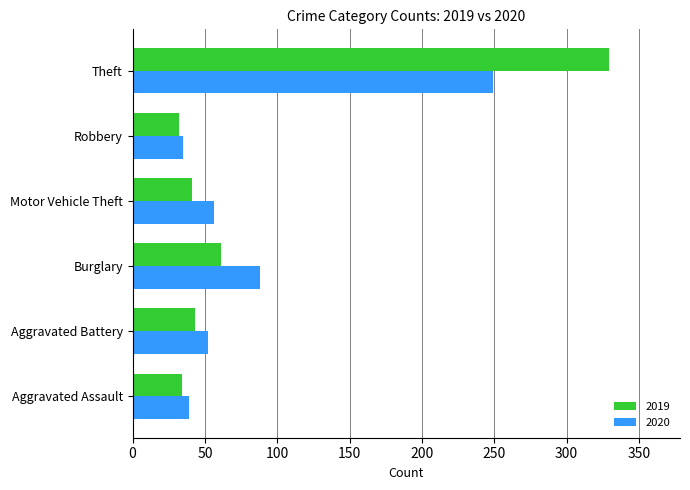

At which category is the sum across all series the highest?

Theft